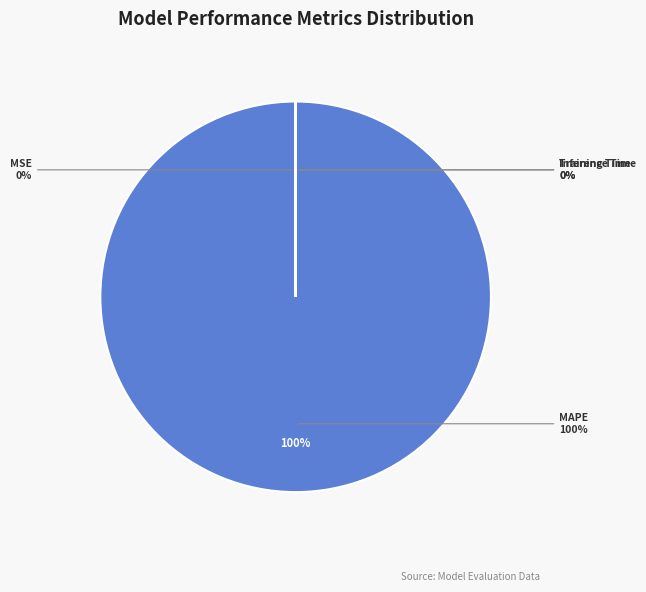

Is it true that Inference Time is 0% of the pie?

True